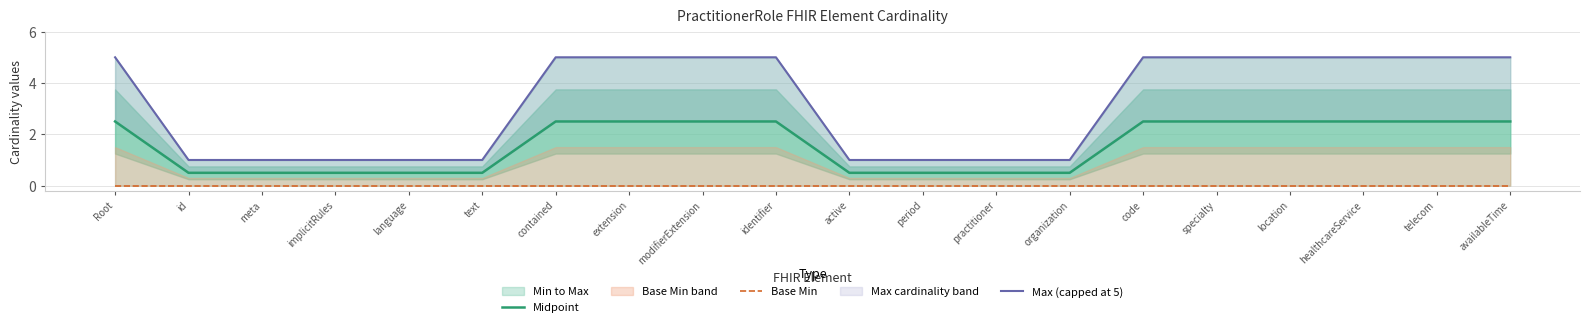

Reading left to right, transcribe all the data shown in this chart.

Midpoint: Root=2.5	id=0.5	meta=0.5	implicitRules=0.5	language=0.5	text=0.5	contained=2.5	extension=2.5	modifierExtension=2.5	identifier=2.5	active=0.5	period=0.5	practitioner=0.5	organization=0.5	code=2.5	specialty=2.5	location=2.5	healthcareService=2.5	telecom=2.5	availableTime=2.5
Base Min: Root=0.0	id=0.0	meta=0.0	implicitRules=0.0	language=0.0	text=0.0	contained=0.0	extension=0.0	modifierExtension=0.0	identifier=0.0	active=0.0	period=0.0	practitioner=0.0	organization=0.0	code=0.0	specialty=0.0	location=0.0	healthcareService=0.0	telecom=0.0	availableTime=0.0
Max (capped at 5): Root=5.0	id=1.0	meta=1.0	implicitRules=1.0	language=1.0	text=1.0	contained=5.0	extension=5.0	modifierExtension=5.0	identifier=5.0	active=1.0	period=1.0	practitioner=1.0	organization=1.0	code=5.0	specialty=5.0	location=5.0	healthcareService=5.0	telecom=5.0	availableTime=5.0